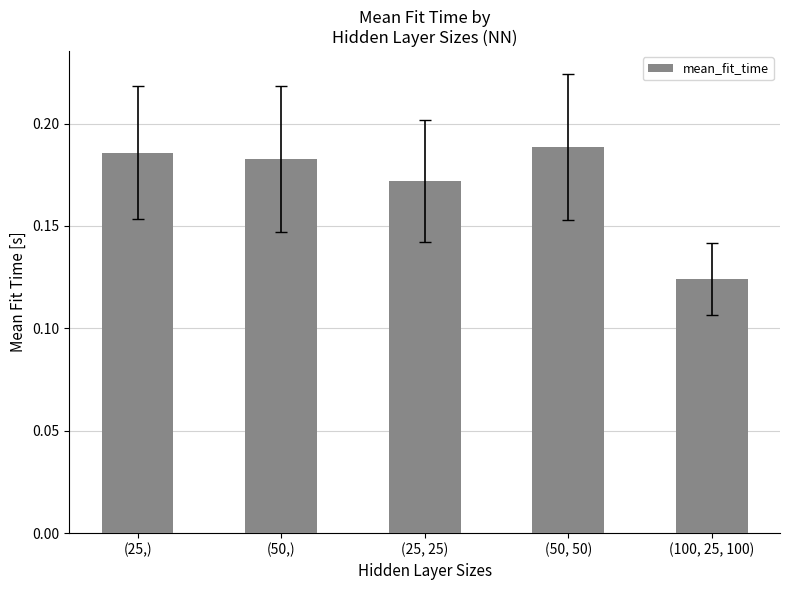

What is the sum of all values?

0.9